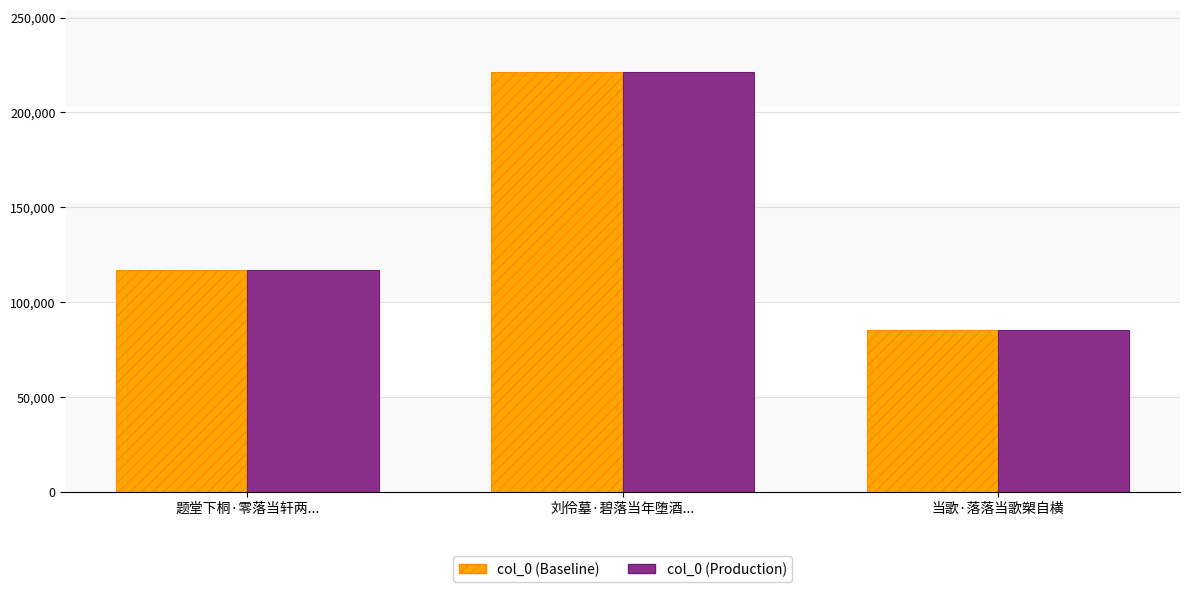

Which category has the lowest value across all series?

当歌·落落当歌槊自横